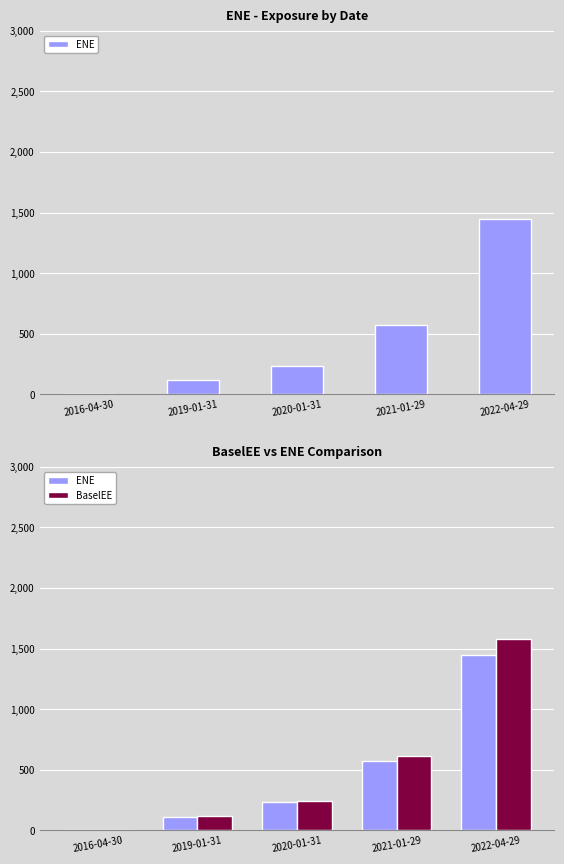

Reading left to right, extract all data points from this chart.

ENE: 2016-04-30=0.0	2019-01-31=114.6	2020-01-31=233.8	2021-01-29=574.9	2022-04-29=1449.3
BaselEE: 2016-04-30=0.0	2019-01-31=118.0	2020-01-31=244.2	2021-01-29=610.6	2022-04-29=1576.3